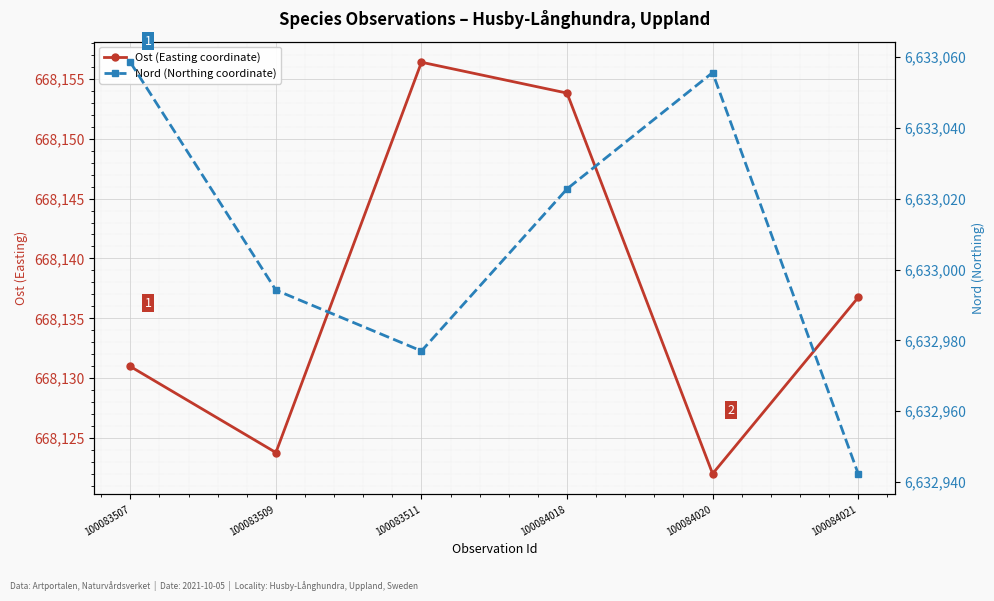

What are all the series names shown in the legend?

Ost (Easting coordinate), Nord (Northing coordinate)